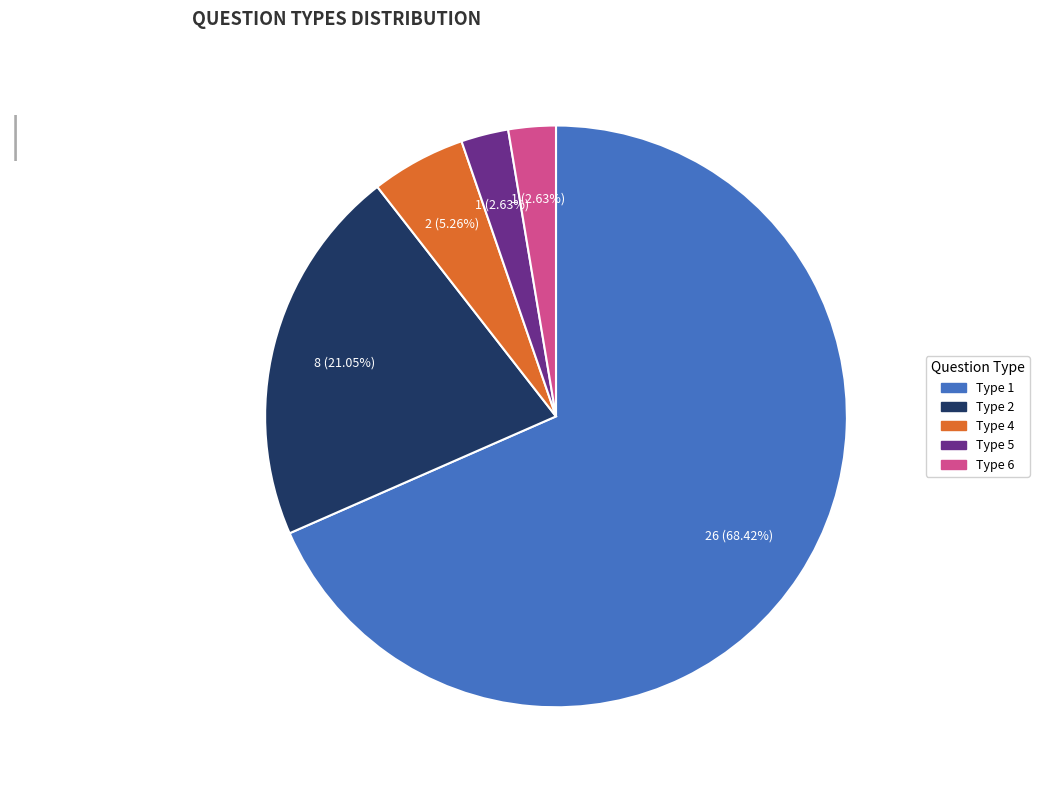

How many slices are in this pie chart?

5